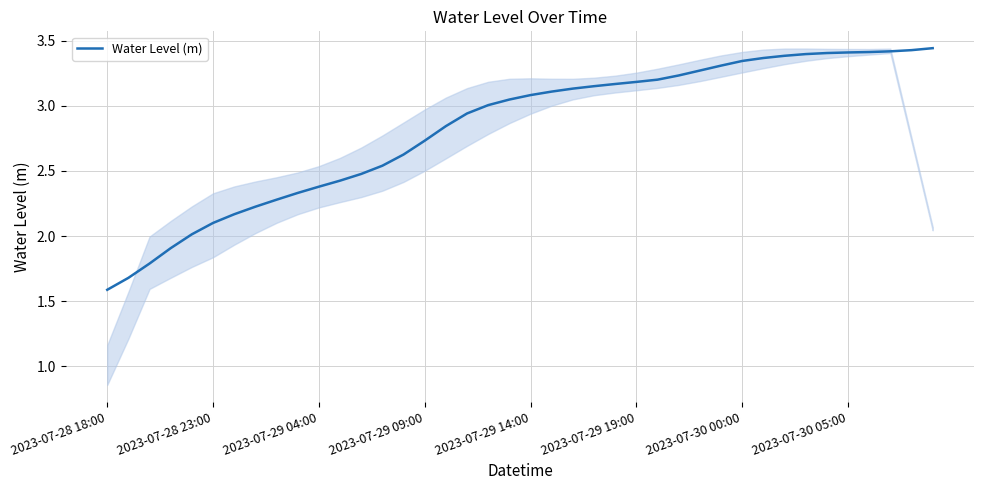

What is the smallest value displayed?

1.6